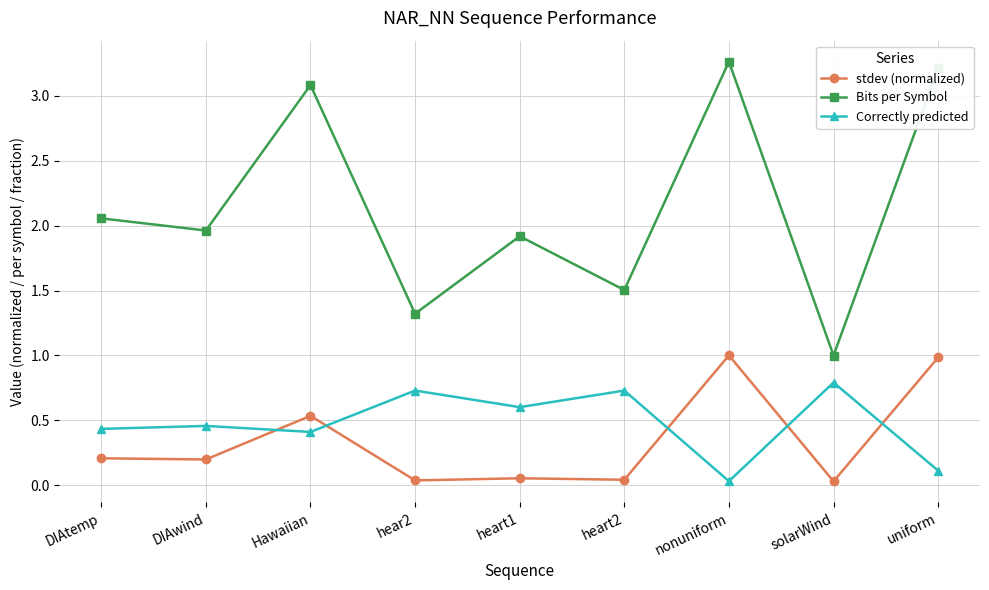

True or false: stdev (normalized) and Bits per Symbol intersect in this chart.

False